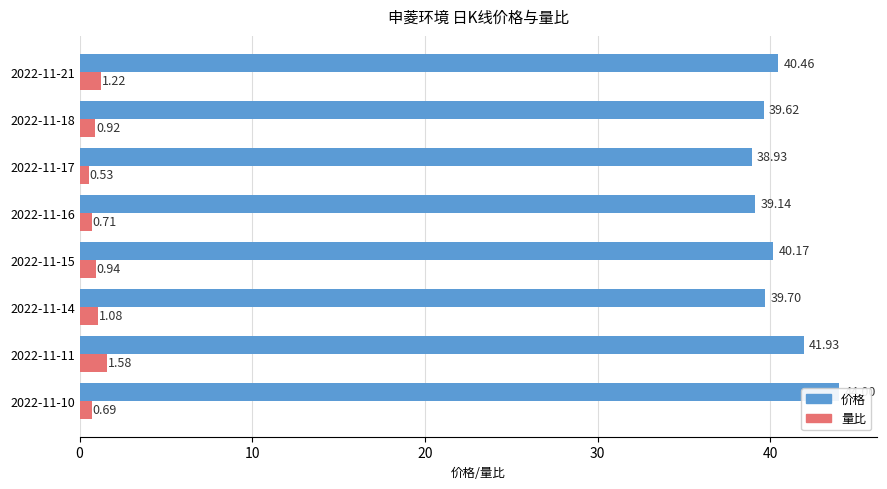

Which series changed the most between 2022-11-17 and 2022-11-18?

价格